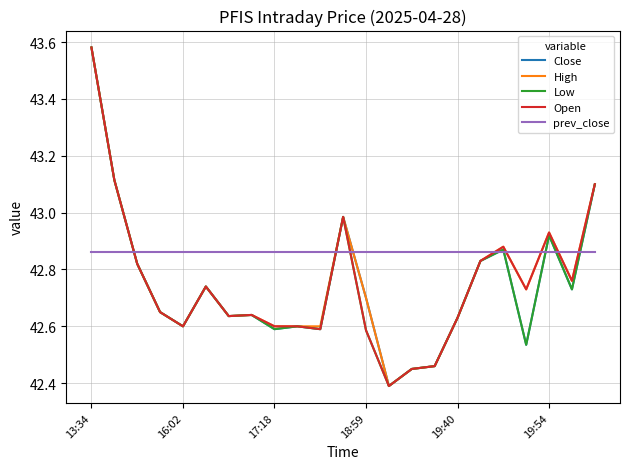

Which series has the largest total across all categories?

prev_close